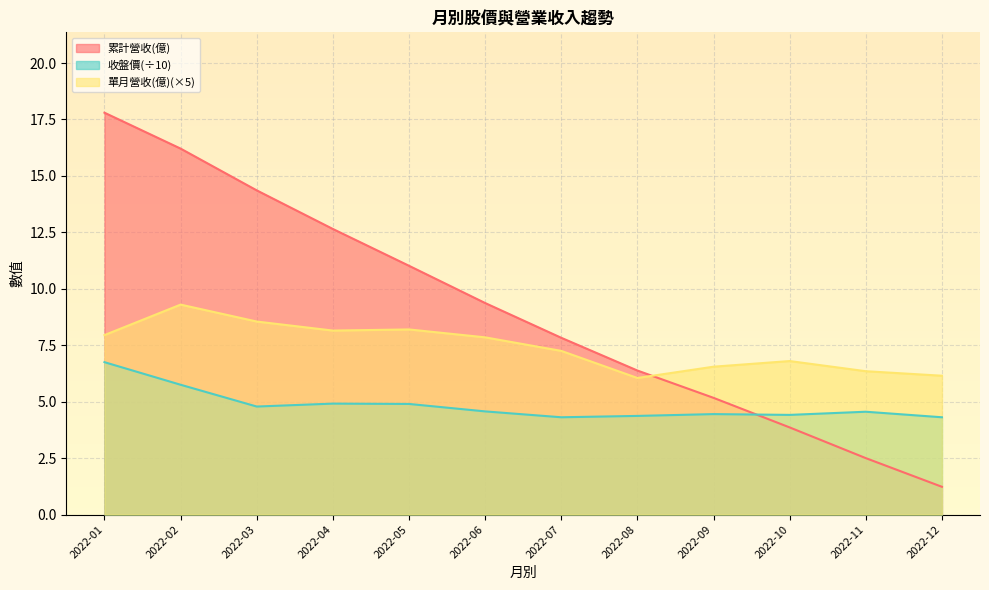

Reading left to right, transcribe all the data shown in this chart.

累計營收(億): 17.8	16.2	14.4	12.7	11.0	9.4	7.8	6.4	5.2	3.9	2.5	1.2
收盤價: 6.8	5.8	4.8	4.9	4.9	4.6	4.3	4.4	4.5	4.4	4.6	4.3
單月營收(億): 8.0	9.3	8.6	8.1	8.2	7.9	7.2	6.0	6.6	6.8	6.3	6.2